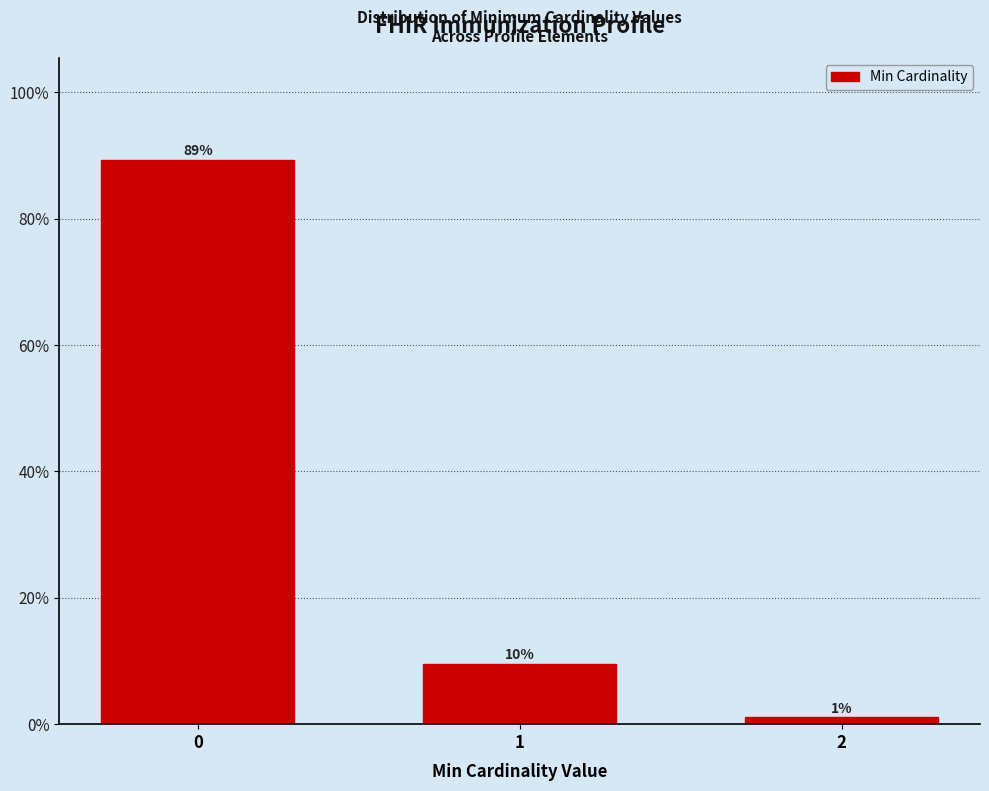

Does the chart contain any negative values?

No